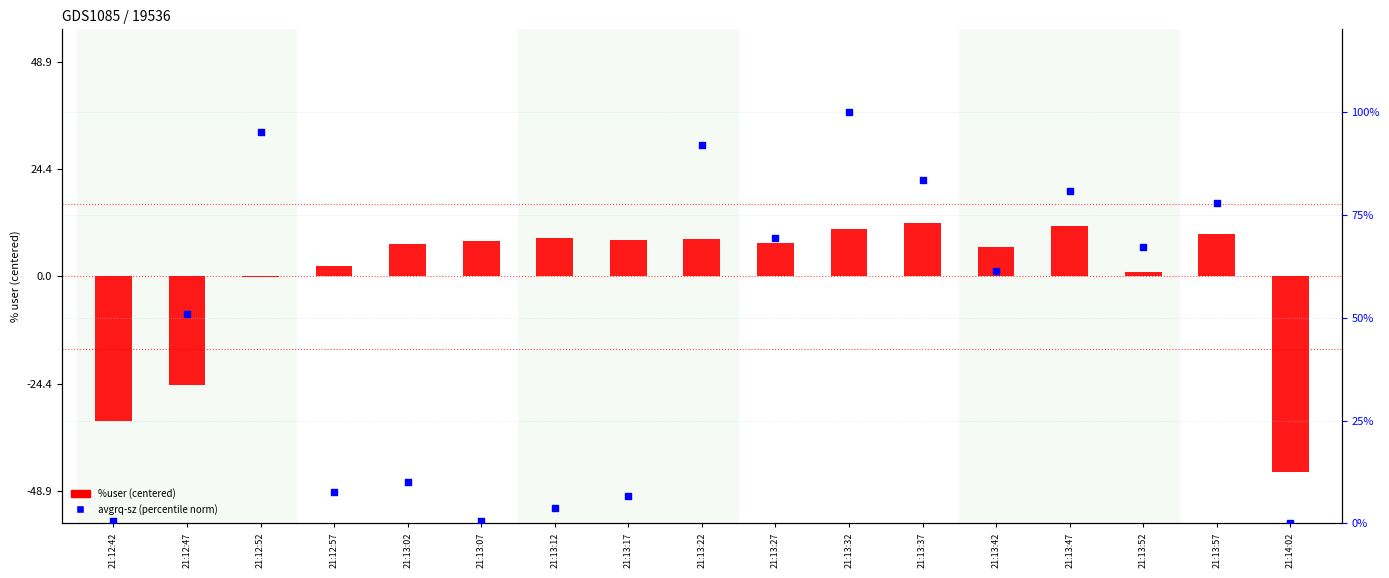

At how many categories does at least one series exceed 12?

10